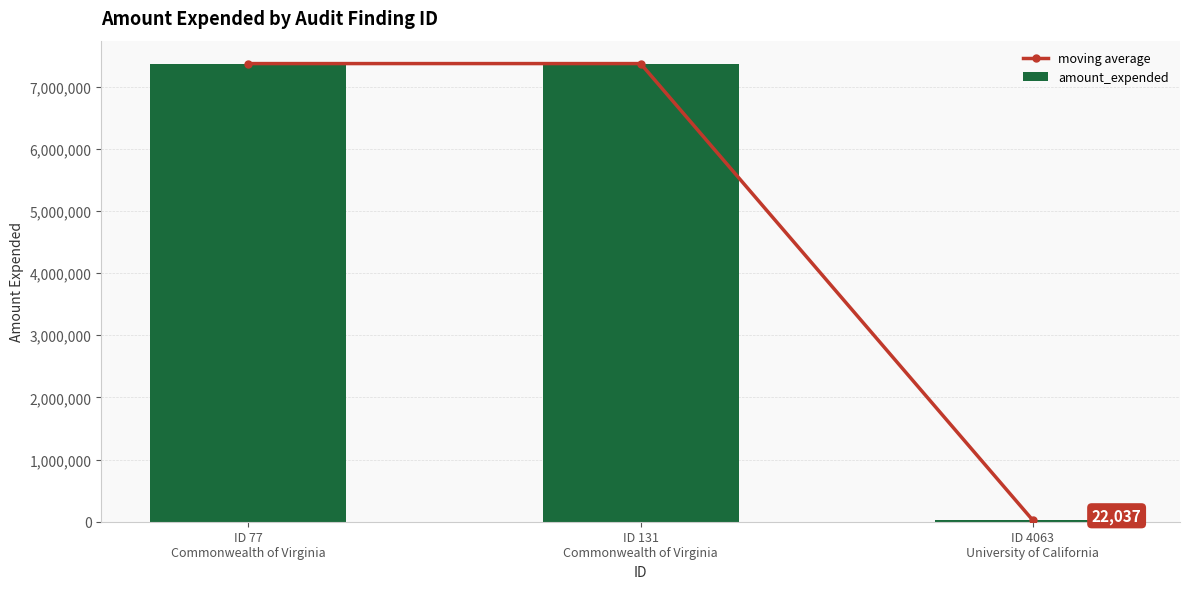

Are the bars horizontal?

No